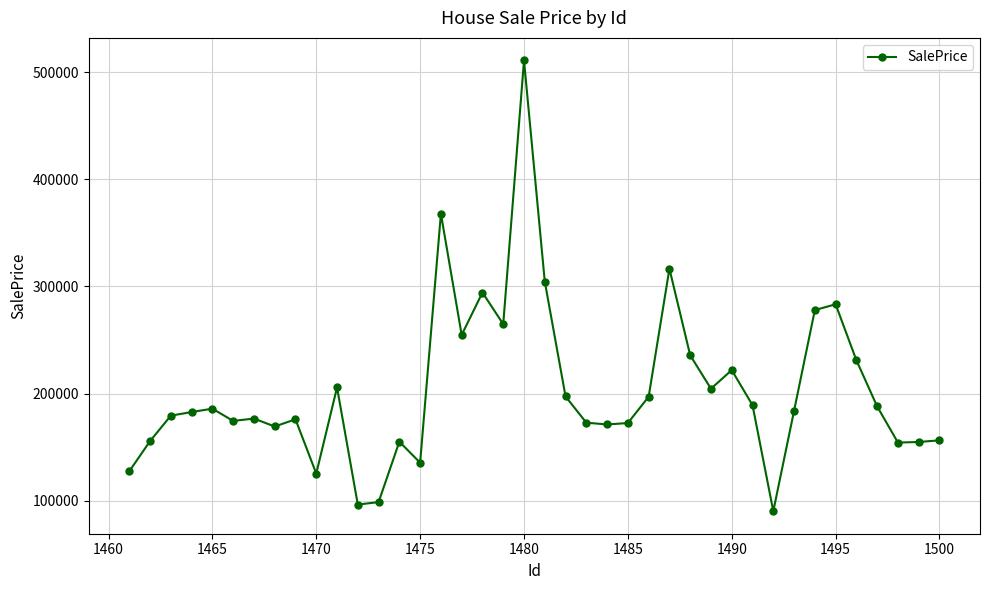

True or false: there are more than 0 points higher than both neighbors.

True